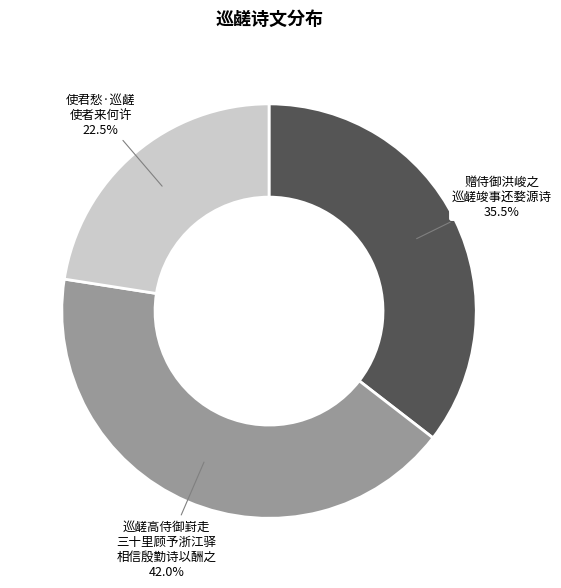

Does any single category account for the majority?

No